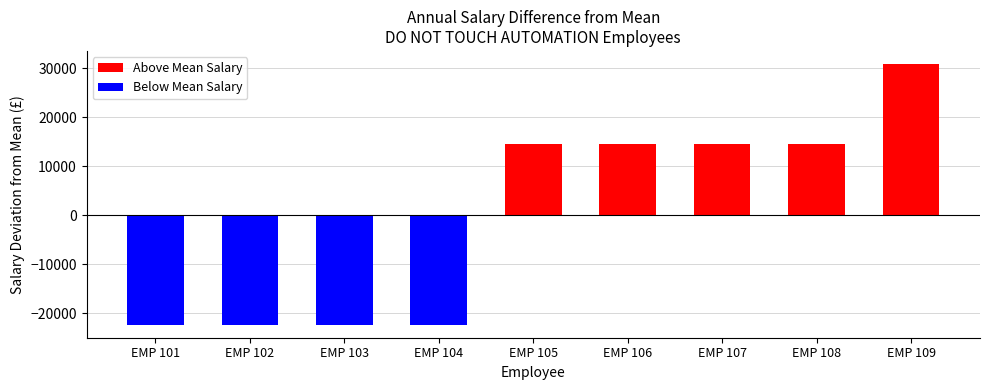

At which label does Above Mean Salary first exceed 14567?

EMP 105